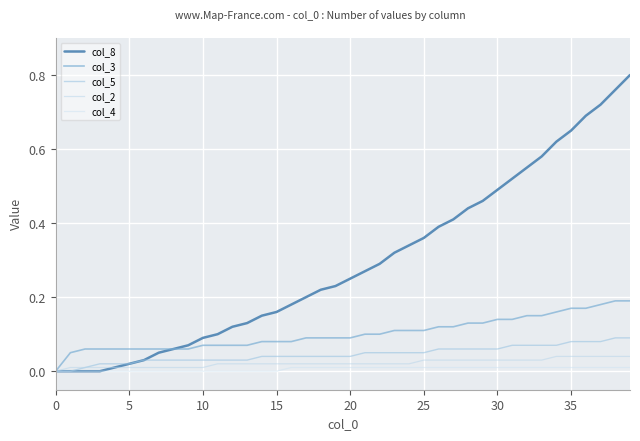

Reading left to right, list all the values displayed in this chart.

col_8: 0.0	0.0	0.0	0.0	0.0	0.0	0.0	0.1	0.1	0.1	0.1	0.1	0.1	0.1	0.1	0.2	0.2	0.2	0.2	0.2	0.2	0.3	0.3	0.3	0.3	0.4	0.4	0.4	0.4	0.5	0.5	0.5	0.6	0.6	0.6	0.7	0.7	0.7	0.8	0.8
col_3: 0.0	0.1	0.1	0.1	0.1	0.1	0.1	0.1	0.1	0.1	0.1	0.1	0.1	0.1	0.1	0.1	0.1	0.1	0.1	0.1	0.1	0.1	0.1	0.1	0.1	0.1	0.1	0.1	0.1	0.1	0.1	0.1	0.1	0.1	0.2	0.2	0.2	0.2	0.2	0.2
col_5: 0.0	0.0	0.0	0.0	0.0	0.0	0.0	0.0	0.0	0.0	0.0	0.0	0.0	0.0	0.0	0.0	0.0	0.0	0.0	0.0	0.0	0.1	0.1	0.1	0.1	0.1	0.1	0.1	0.1	0.1	0.1	0.1	0.1	0.1	0.1	0.1	0.1	0.1	0.1	0.1
col_2: 0.0	0.0	0.0	0.0	0.0	0.0	0.0	0.0	0.0	0.0	0.0	0.0	0.0	0.0	0.0	0.0	0.0	0.0	0.0	0.0	0.0	0.0	0.0	0.0	0.0	0.0	0.0	0.0	0.0	0.0	0.0	0.0	0.0	0.0	0.0	0.0	0.0	0.0	0.0	0.0
col_4: 0.0	0.0	0.0	0.0	0.0	0.0	0.0	0.0	0.0	0.0	0.0	0.0	0.0	0.0	0.0	0.0	0.0	0.0	0.0	0.0	0.0	0.0	0.0	0.0	0.0	0.0	0.0	0.0	0.0	0.0	0.0	0.0	0.0	0.0	0.0	0.0	0.0	0.0	0.0	0.0